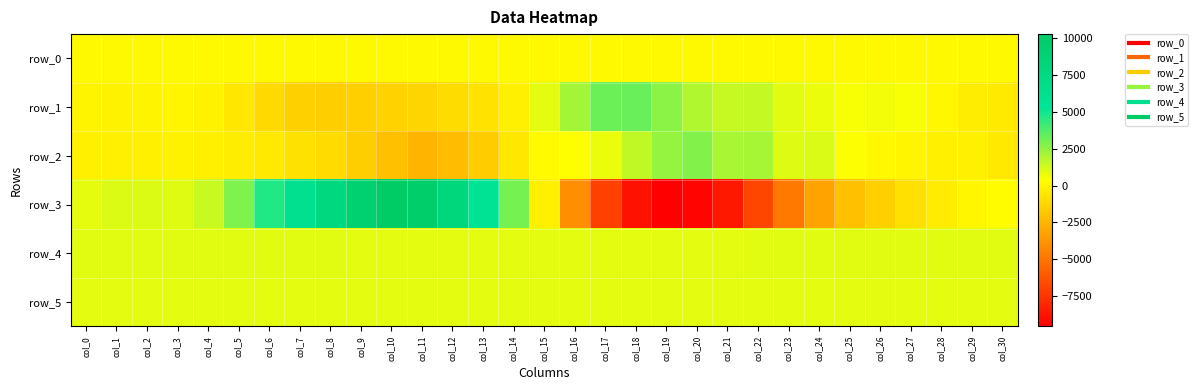

What is the difference between the second highest and minimum values in the row_5 series?

14.0